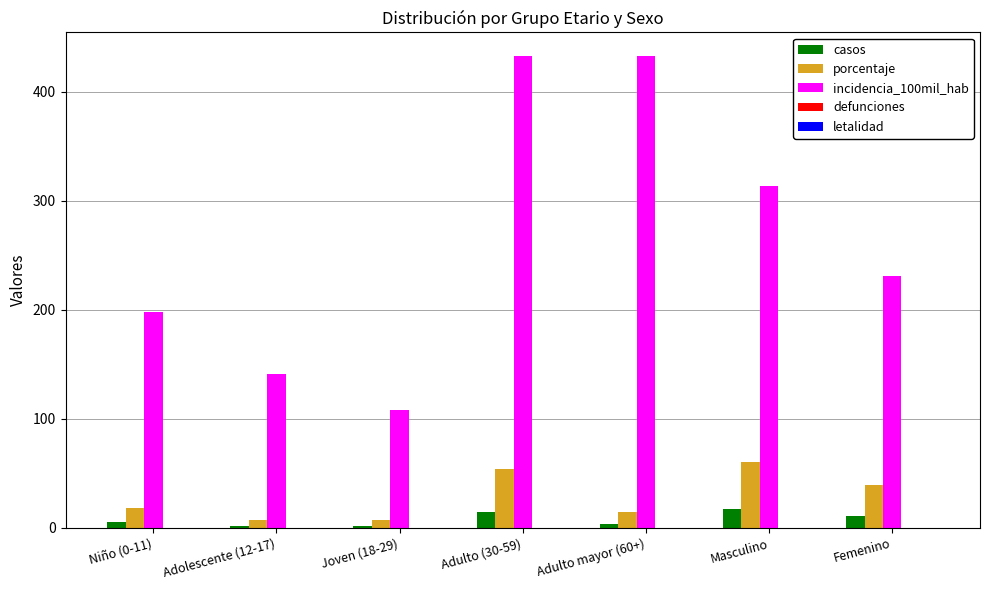

Which series has the widest spread of values?

incidencia_100mil_hab